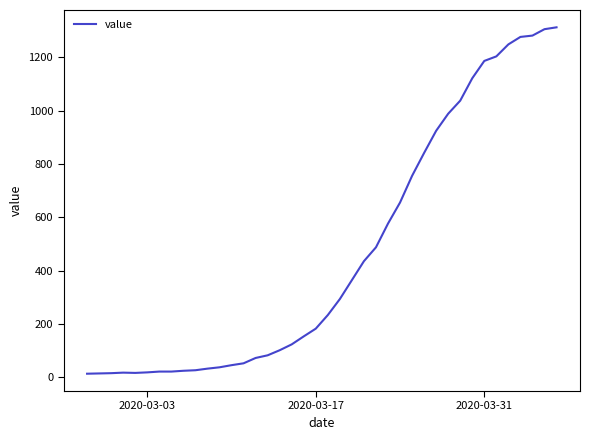

What is the maximum value shown in the chart?

1312